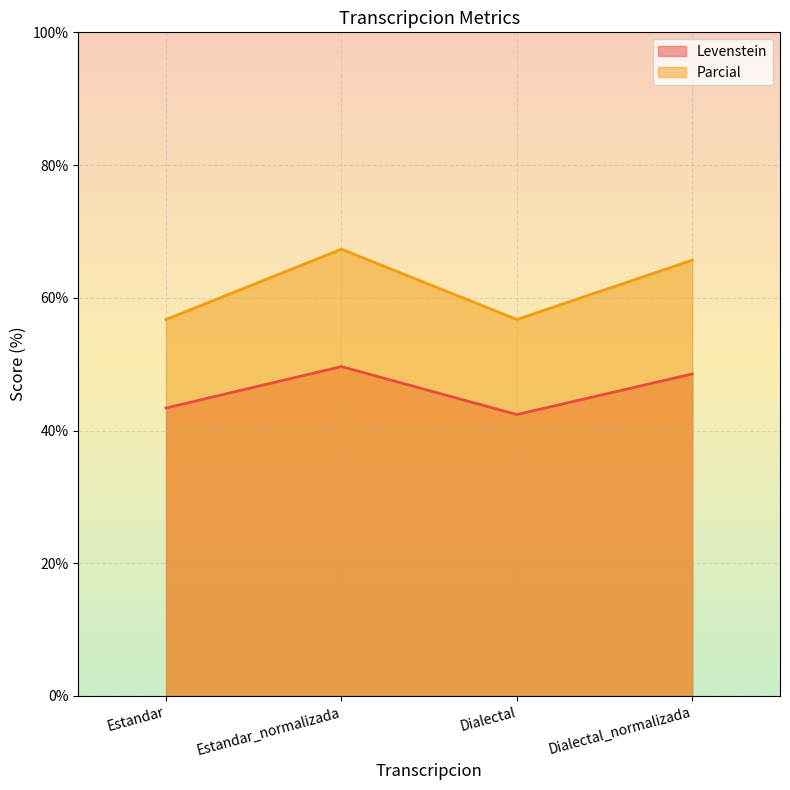

Between Estandar and Dialectal_normalizada, which series saw the biggest shift?

Parcial